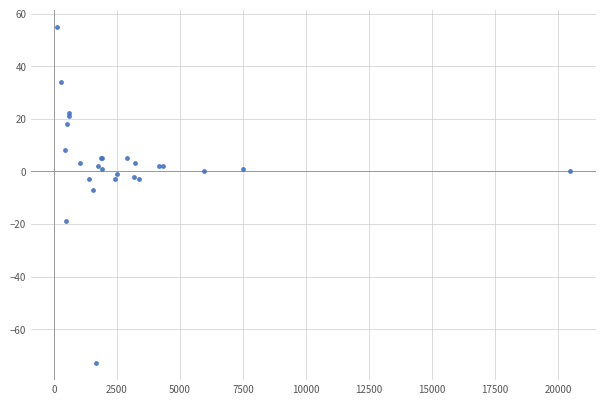

What Y value in the scatter plot is closest to -9?

-7